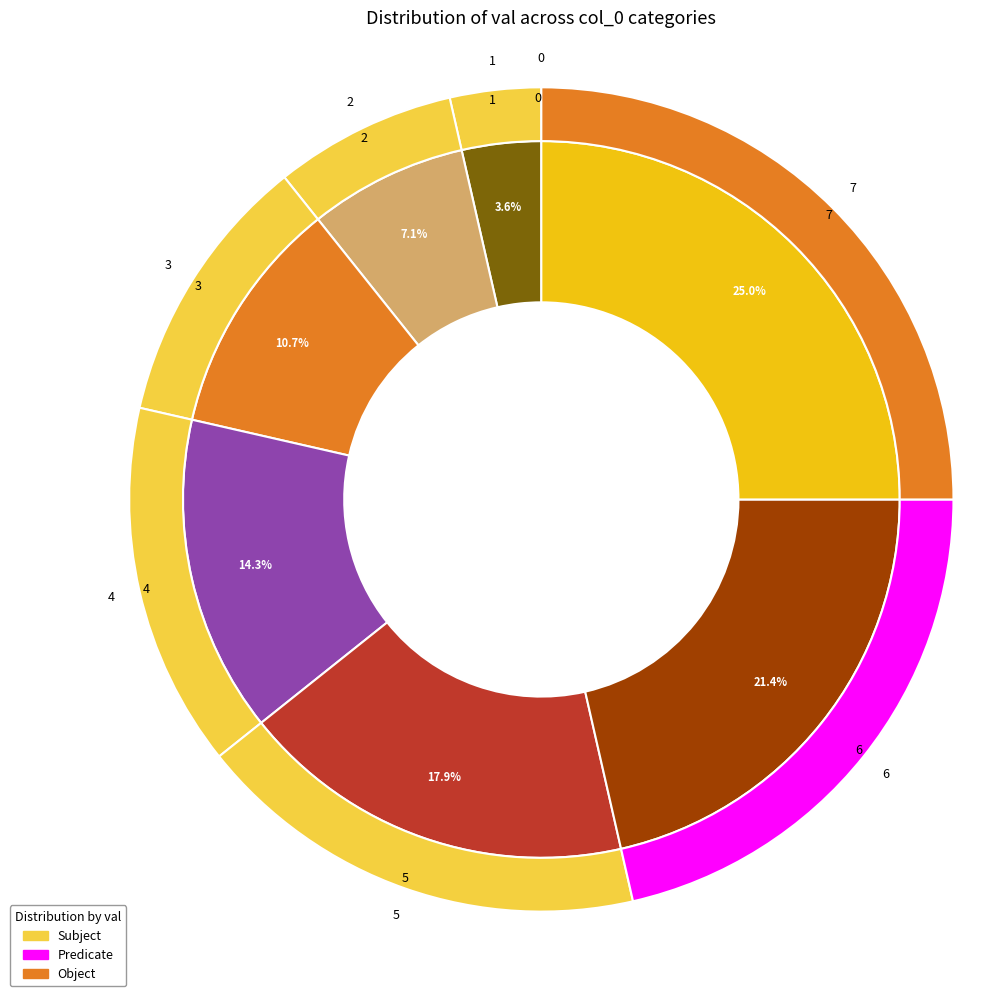

The 1 slice represents 12% of the pie. True or false?

False